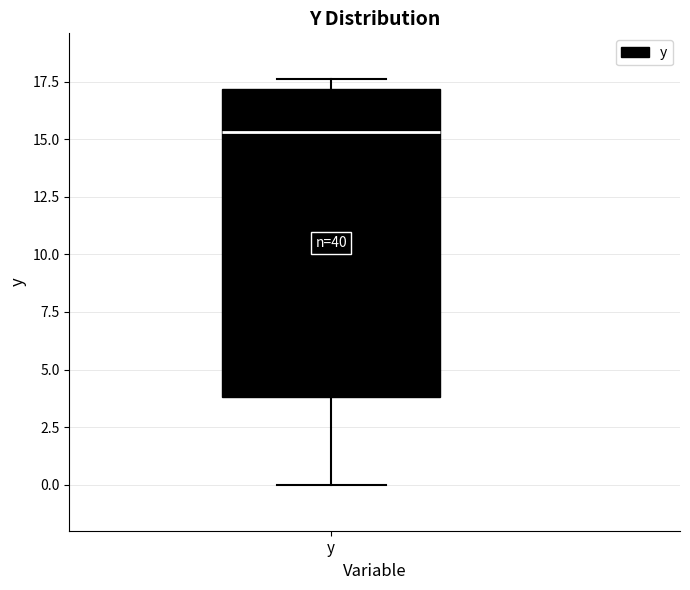

Transcribe this box plot: give where the median line is, the range the box spans, and where the two whiskers end, as read against the y-axis. The values are not printed on the chart, so give them approximately, as read against the axis.

median 15.5, box 4.0 to 17.0, whiskers 0.0 to 17.5